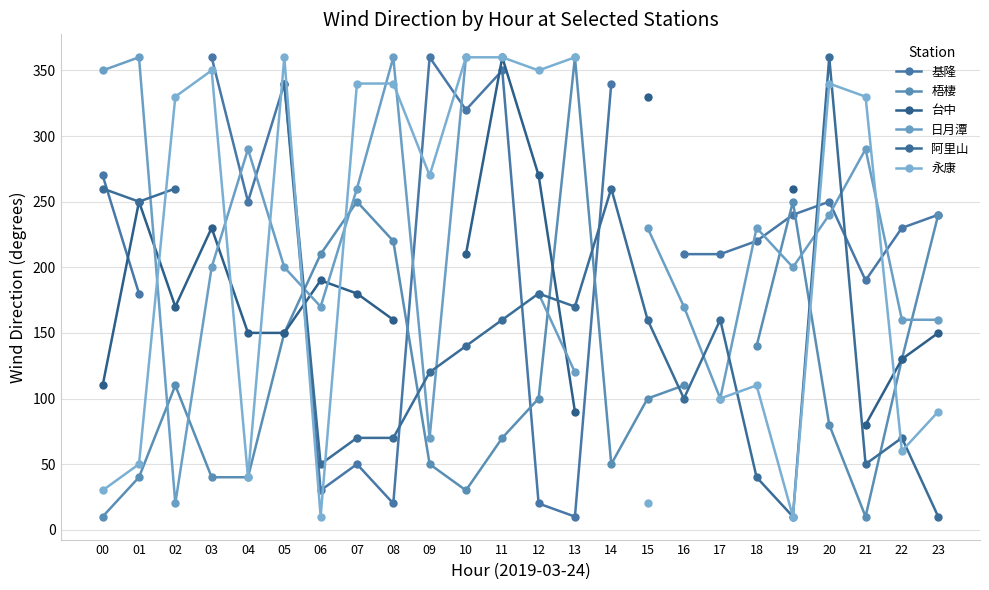

At which category does 日月潭 reach its first local peak?

01